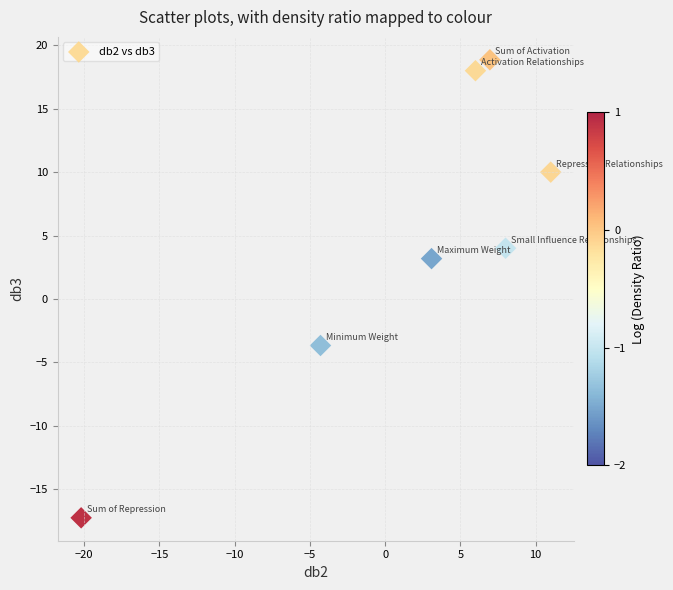

What Y value in the scatter plot is closest to 0?

3.2